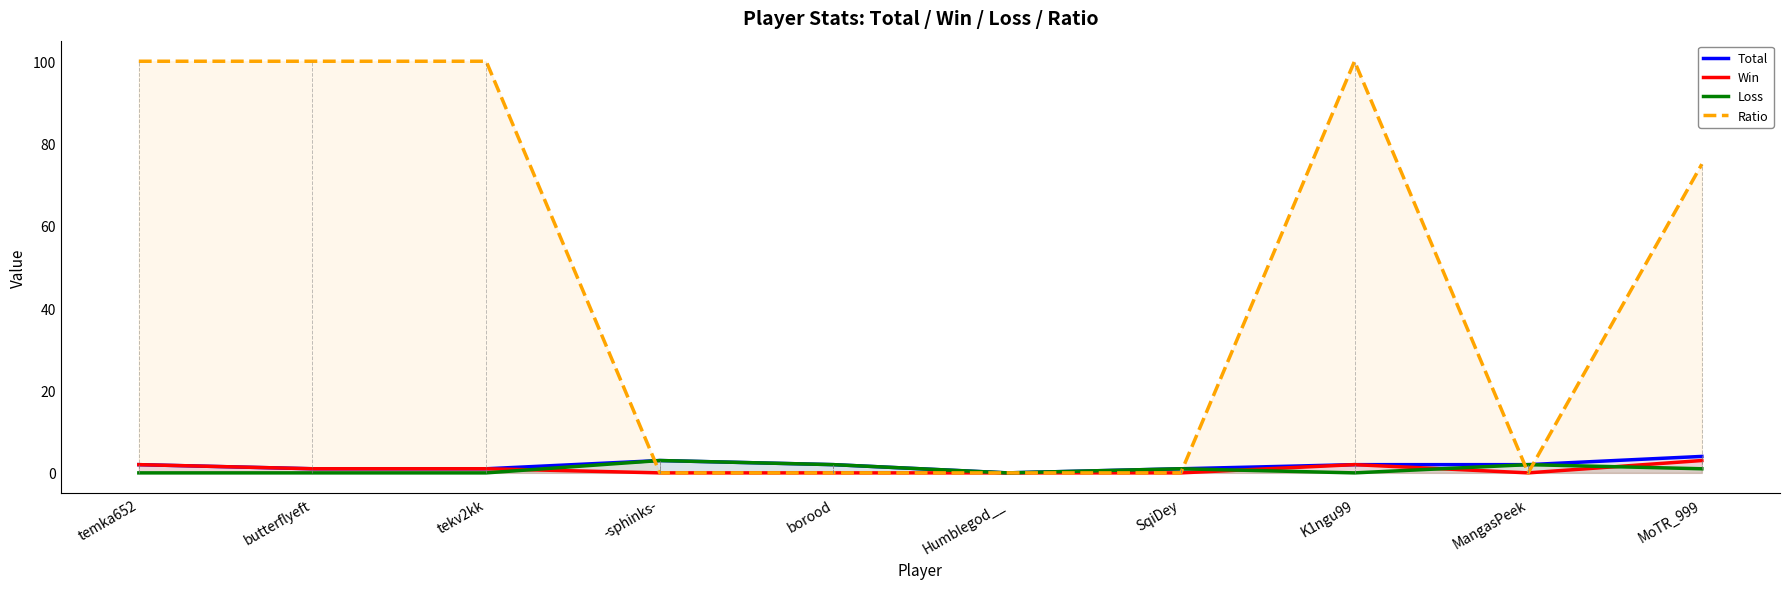

Is it true that Loss equals 2 at borood?

True